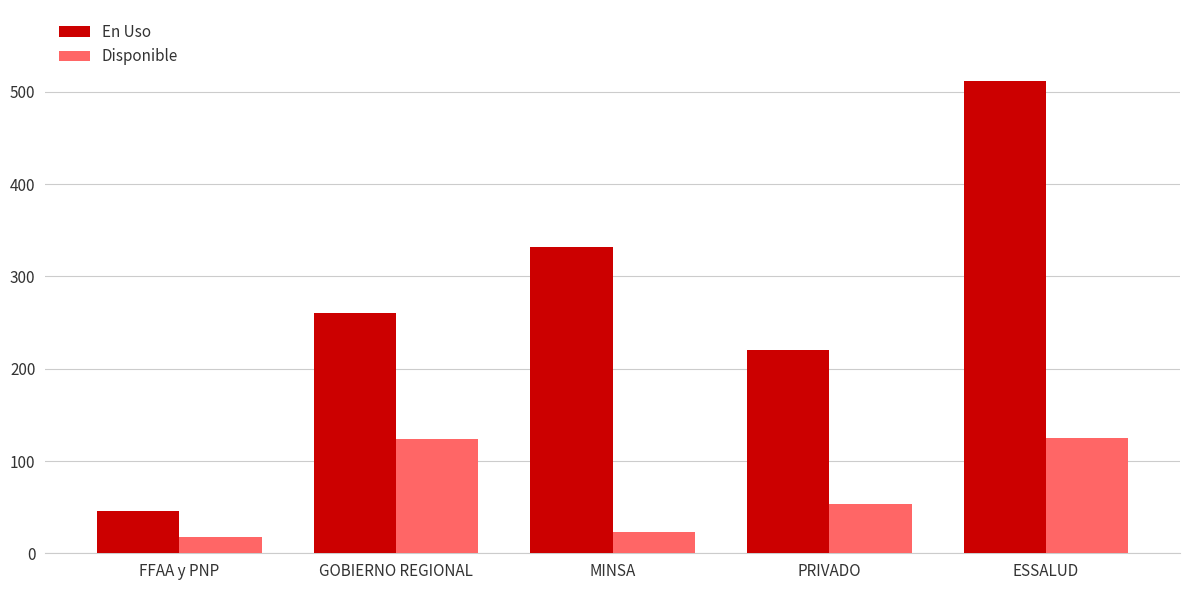

At which label is Disponible closest to 71?

PRIVADO